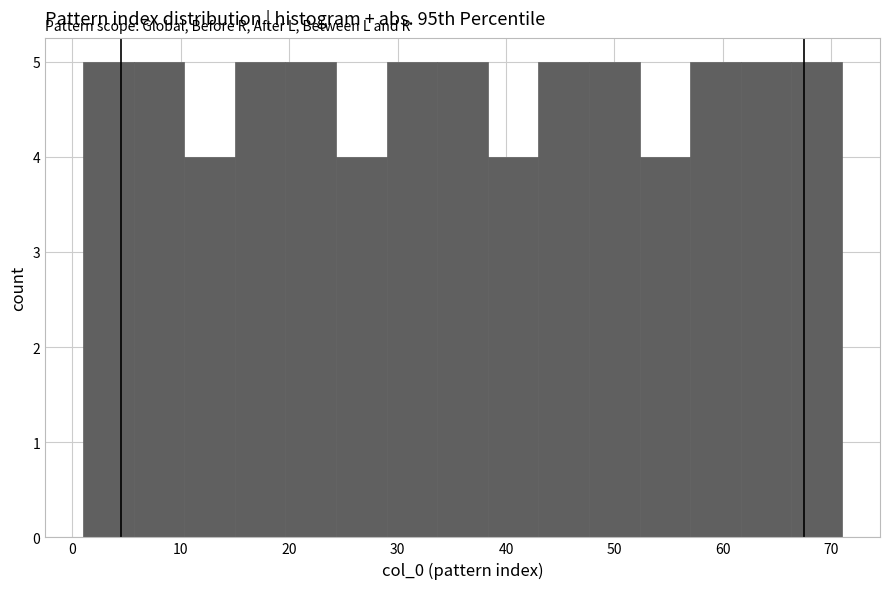

Reading left to right, list every bar in this chart as the range it spans on the x-axis followed by its height. Neither the bar edges nor the heights are printed on the chart, so give them approximately, as read against the axes.

1 to 6: 5
6 to 10: 5
10 to 15: 4
15 to 20: 5
20 to 24: 5
24 to 29: 4
29 to 34: 5
34 to 38: 5
38 to 43: 4
43 to 48: 5
48 to 52: 5
52 to 57: 4
57 to 62: 5
62 to 66: 5
66 to 71: 5